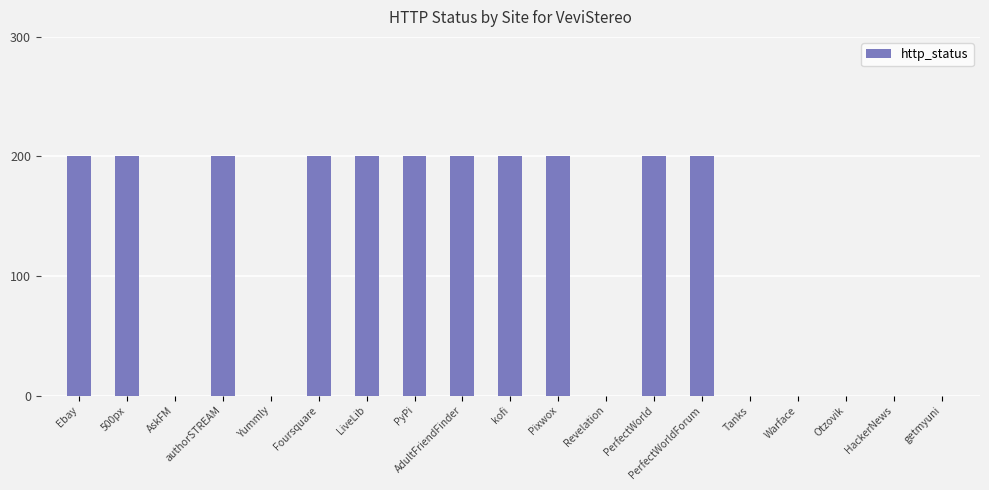

Is it true that the value at Otzovik is 0?

True